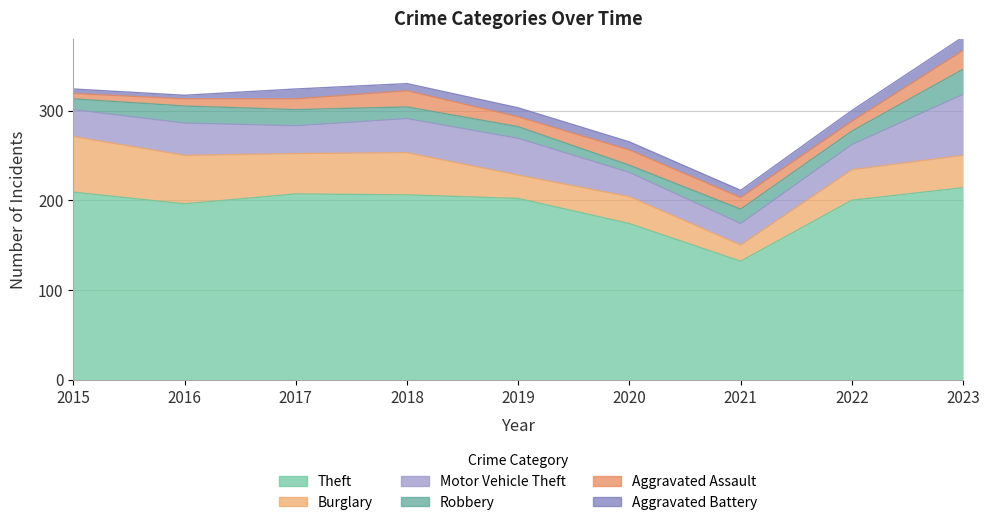

How many lines are shown in the chart?

6